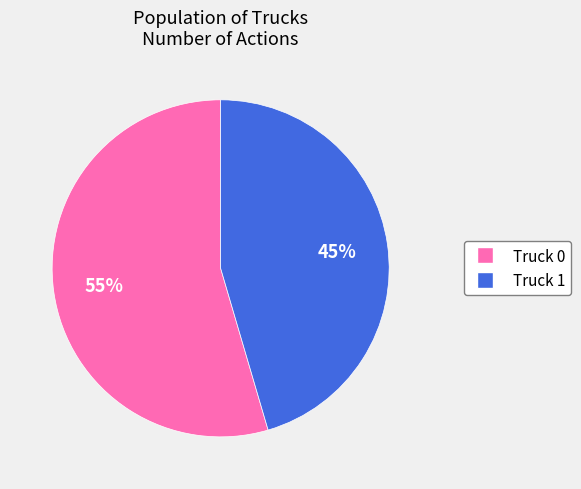

The Truck 0 slice represents 55% of the pie. True or false?

True